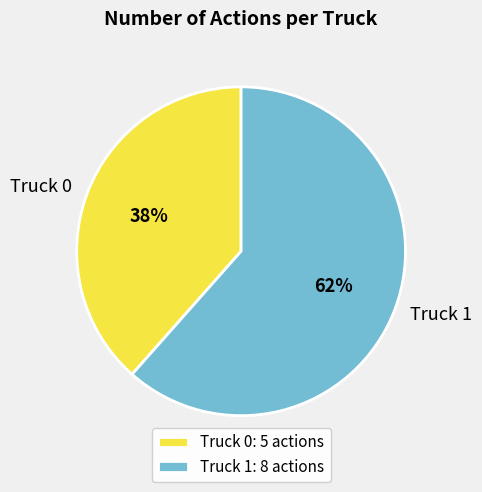

To the nearest percent, what is the average slice percentage?

50%